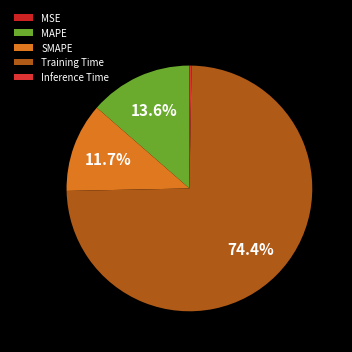

What is the smallest slice in the pie chart?

MSE